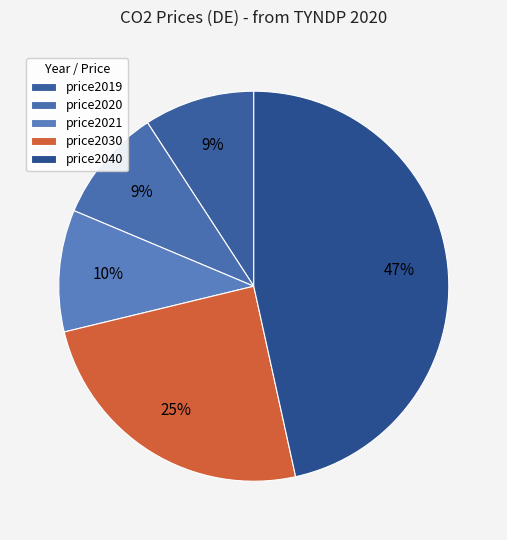

What percentage is the price2030 slice, to the nearest percent?

25%